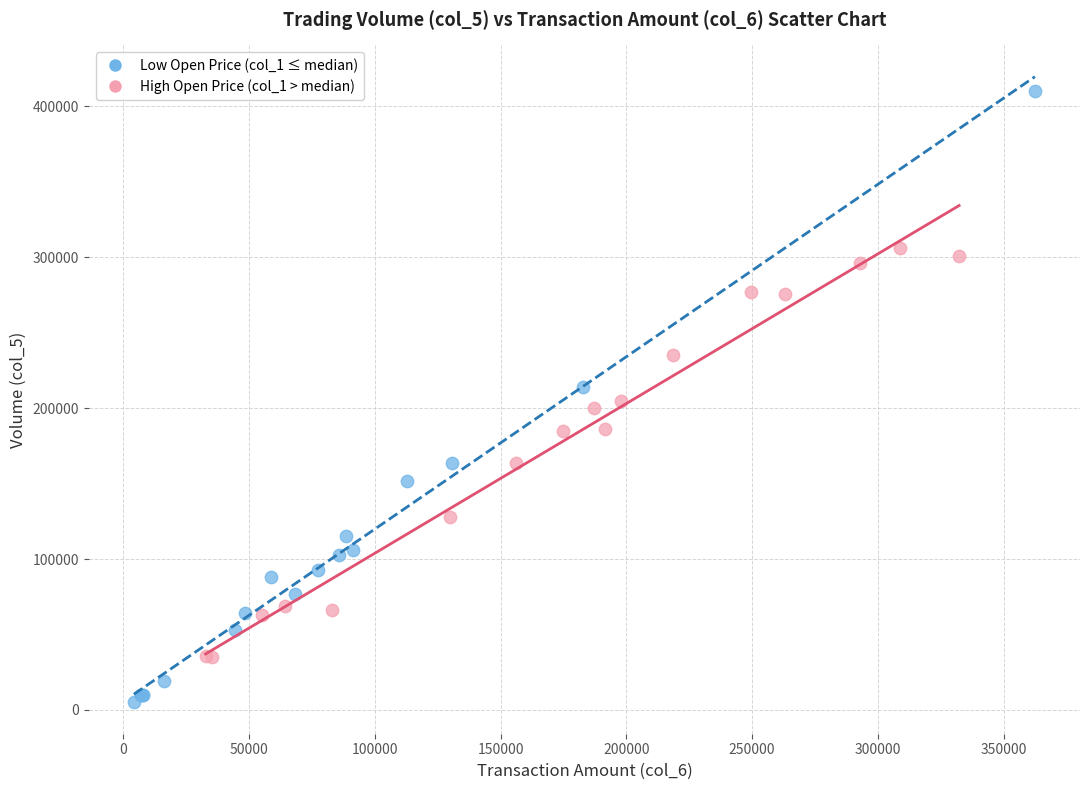

Which series contains the lowest Y value?

Low Open Price (col_1 ≤ median)